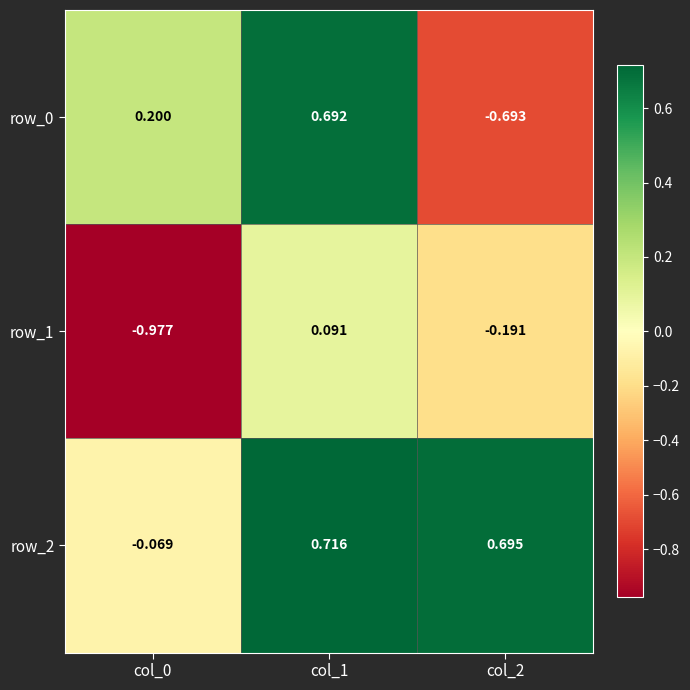

Is it true that row_1 equals -0.1 at col_2?

False